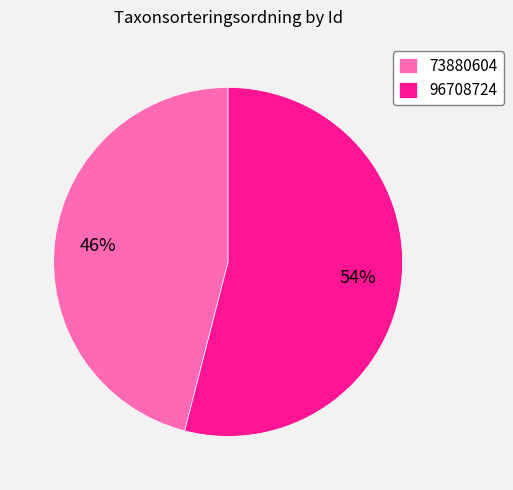

Which category accounts for the majority?

96708724